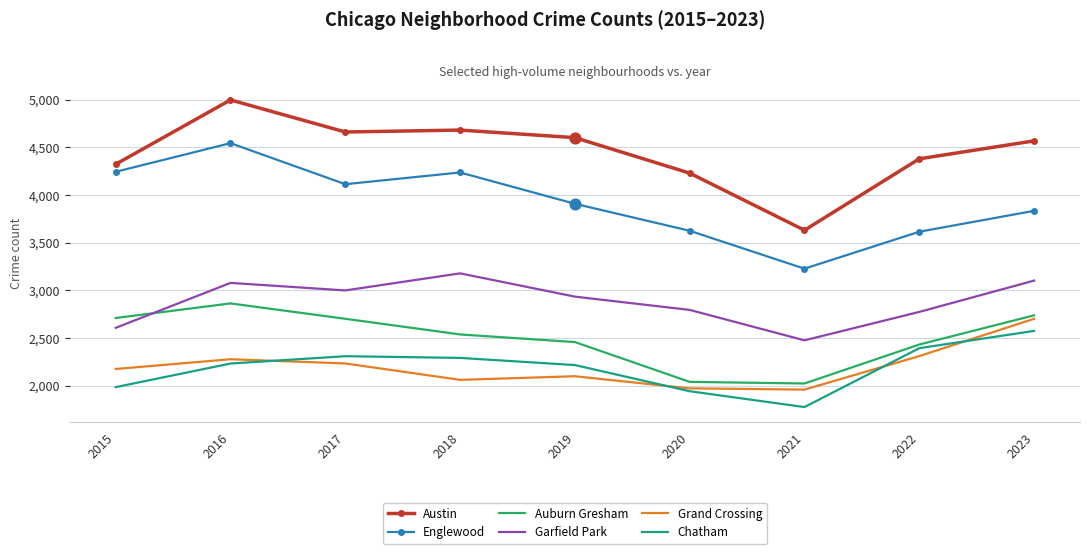

Is the value of Englewood at 2015 greater than the value of Grand Crossing at 2022?

Yes